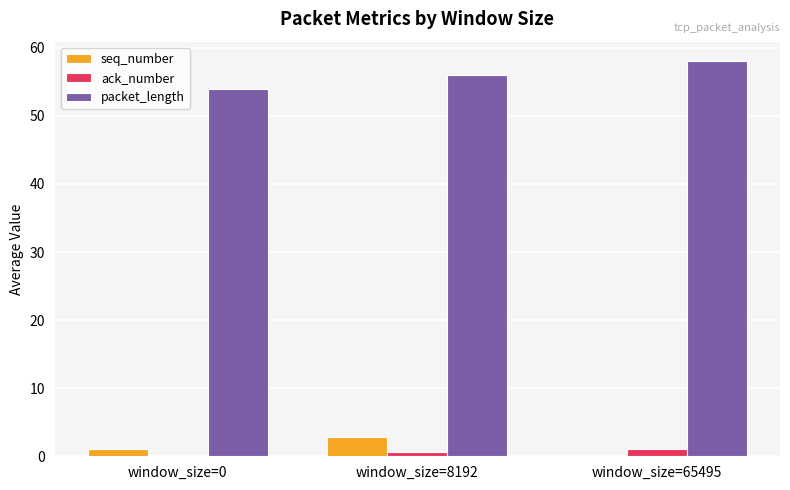

Where is packet_length nearest to the value 56?

window_size=8192